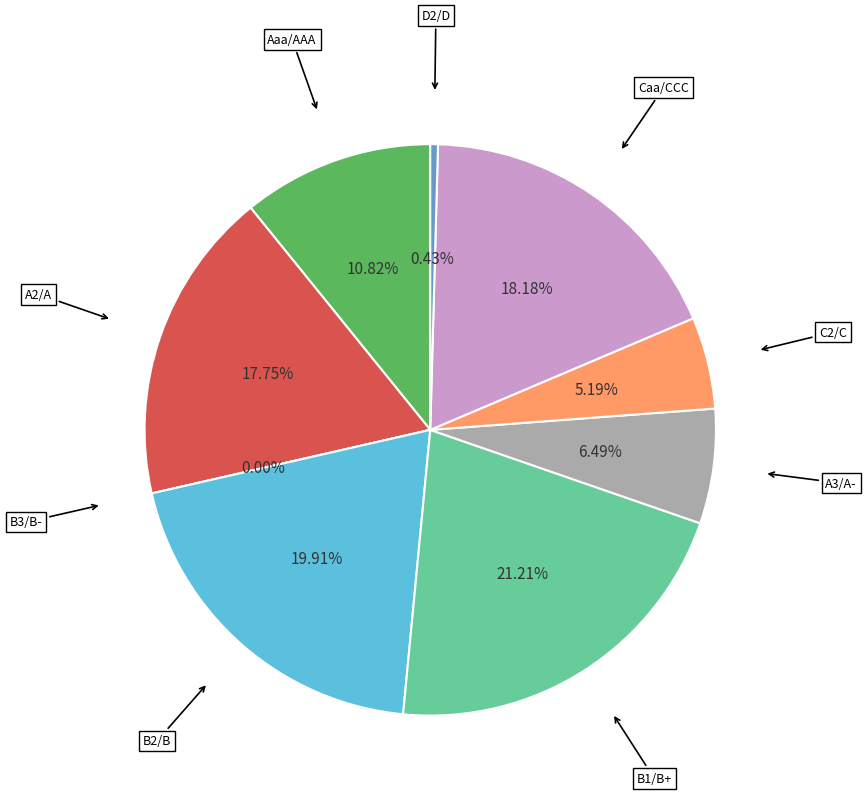

To the nearest percent, what is the average slice percentage?

11%